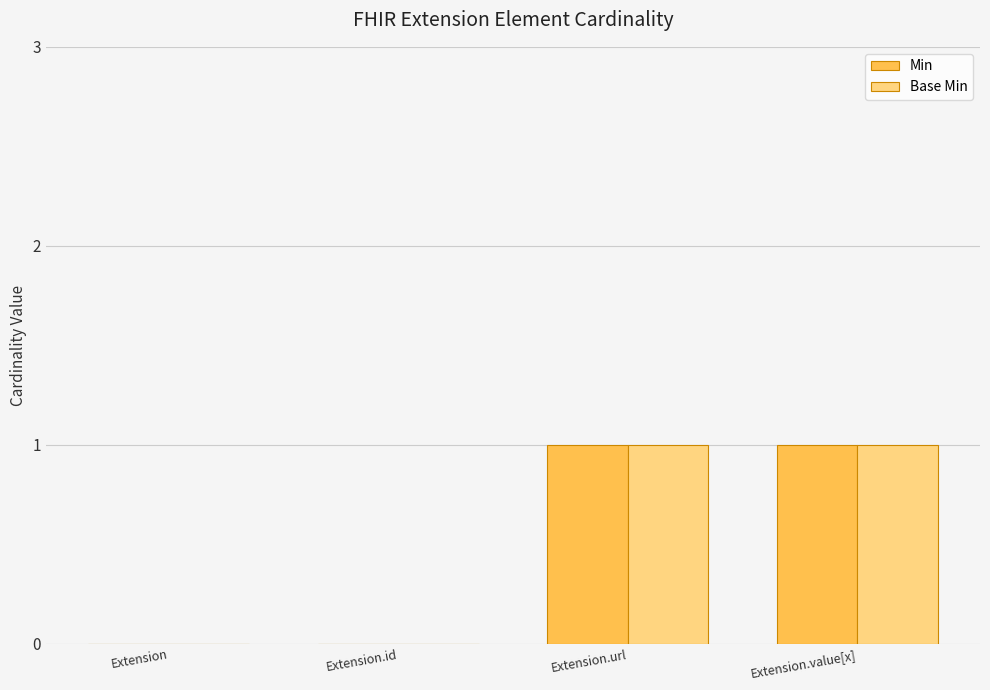

How many distinct data groups are displayed?

2